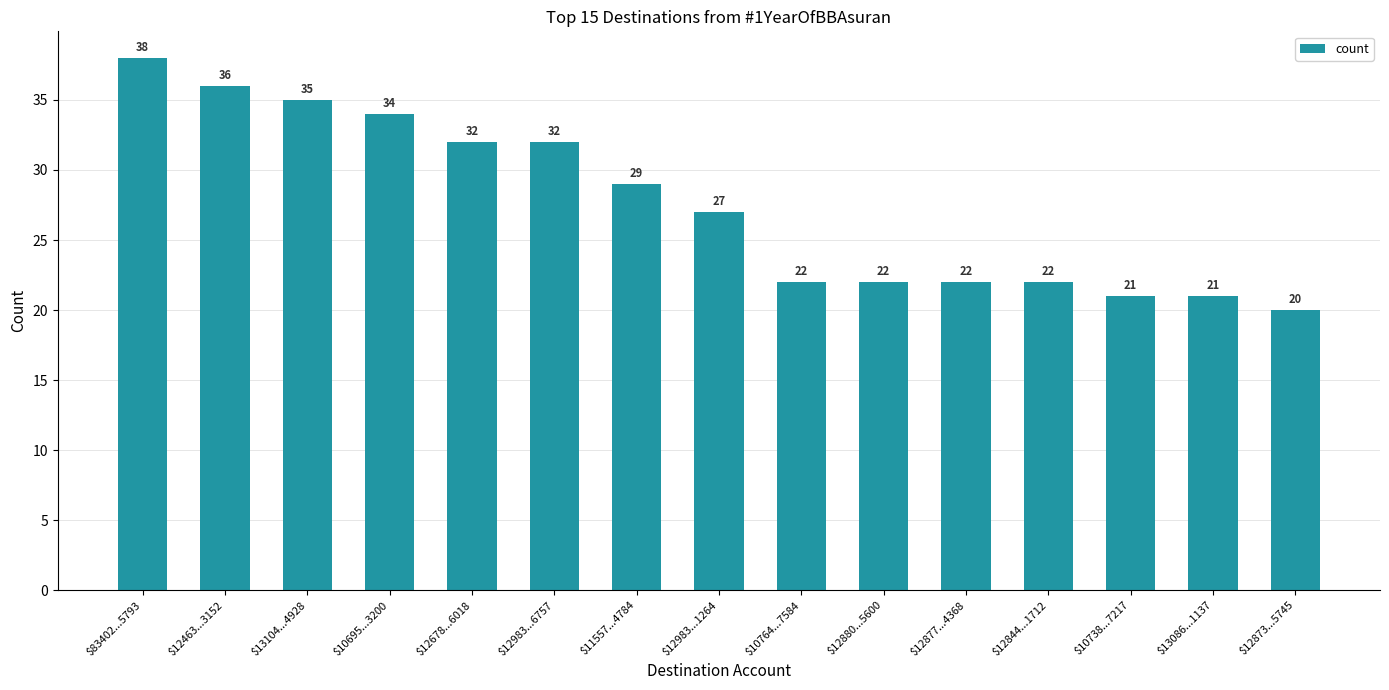

The chart shows a value of 34 at $12873...5745. True or false?

False